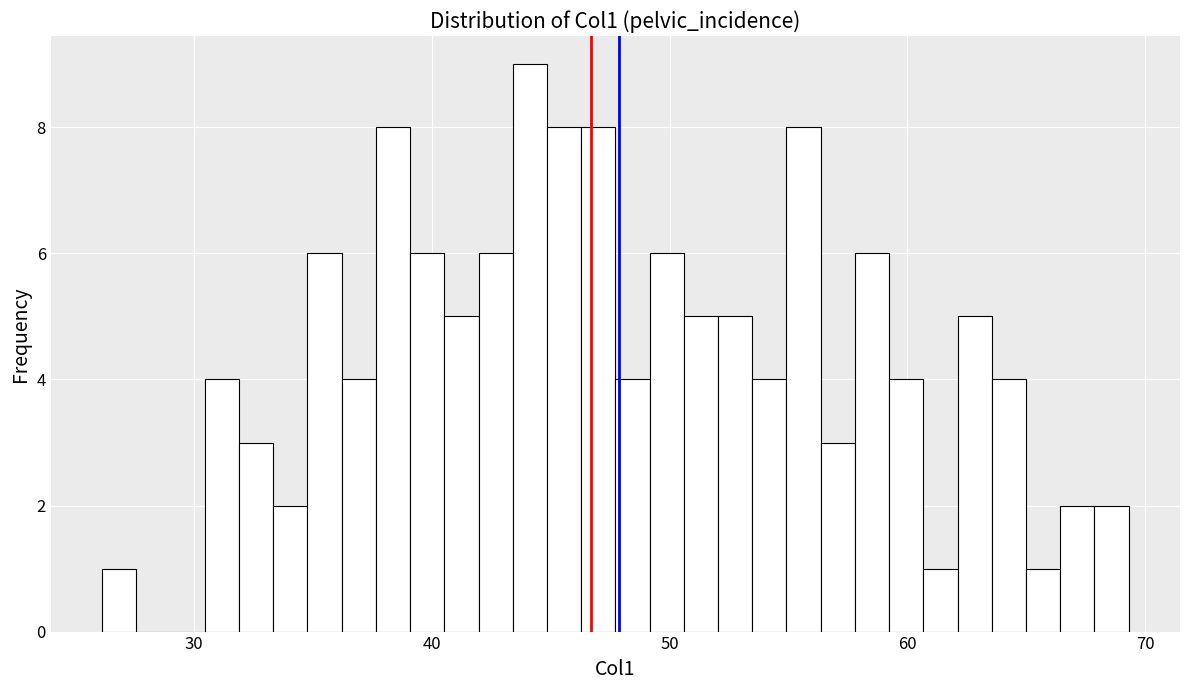

Read against the x-axis, roughly where is the centre of the tallest bar?

44